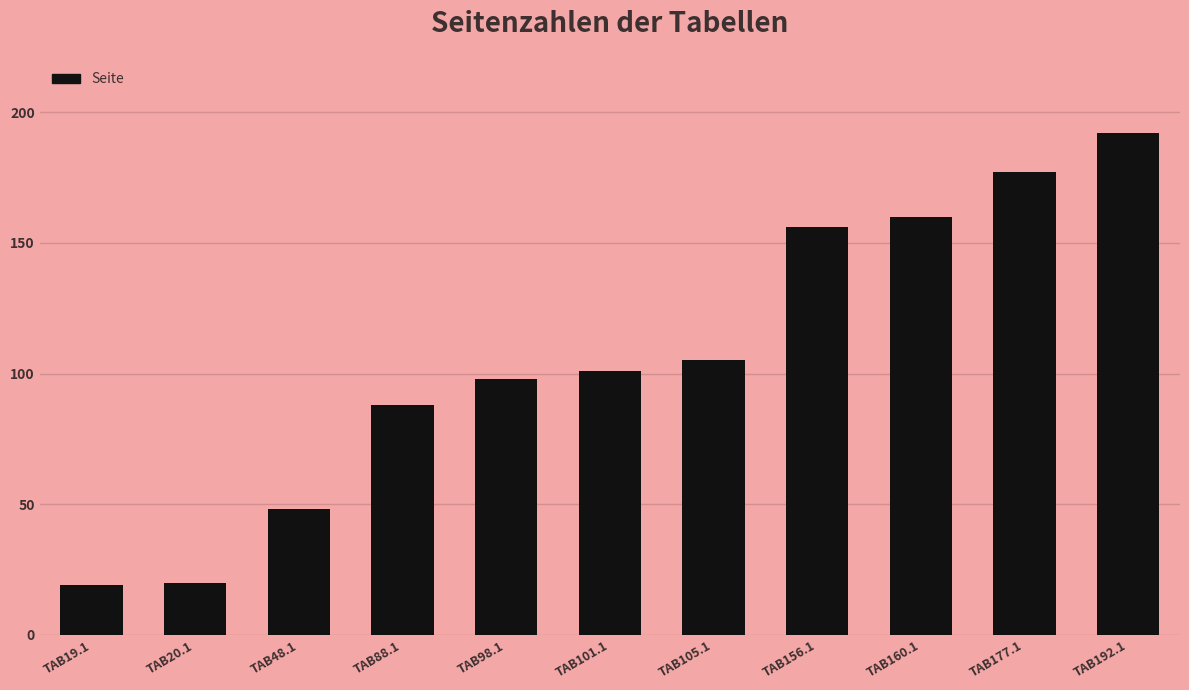

Reading right to left, transcribe all the data shown in this chart.

TAB192.1=192	TAB177.1=177	TAB160.1=160	TAB156.1=156	TAB105.1=105	TAB101.1=101	TAB98.1=98	TAB88.1=88	TAB48.1=48	TAB20.1=20	TAB19.1=19